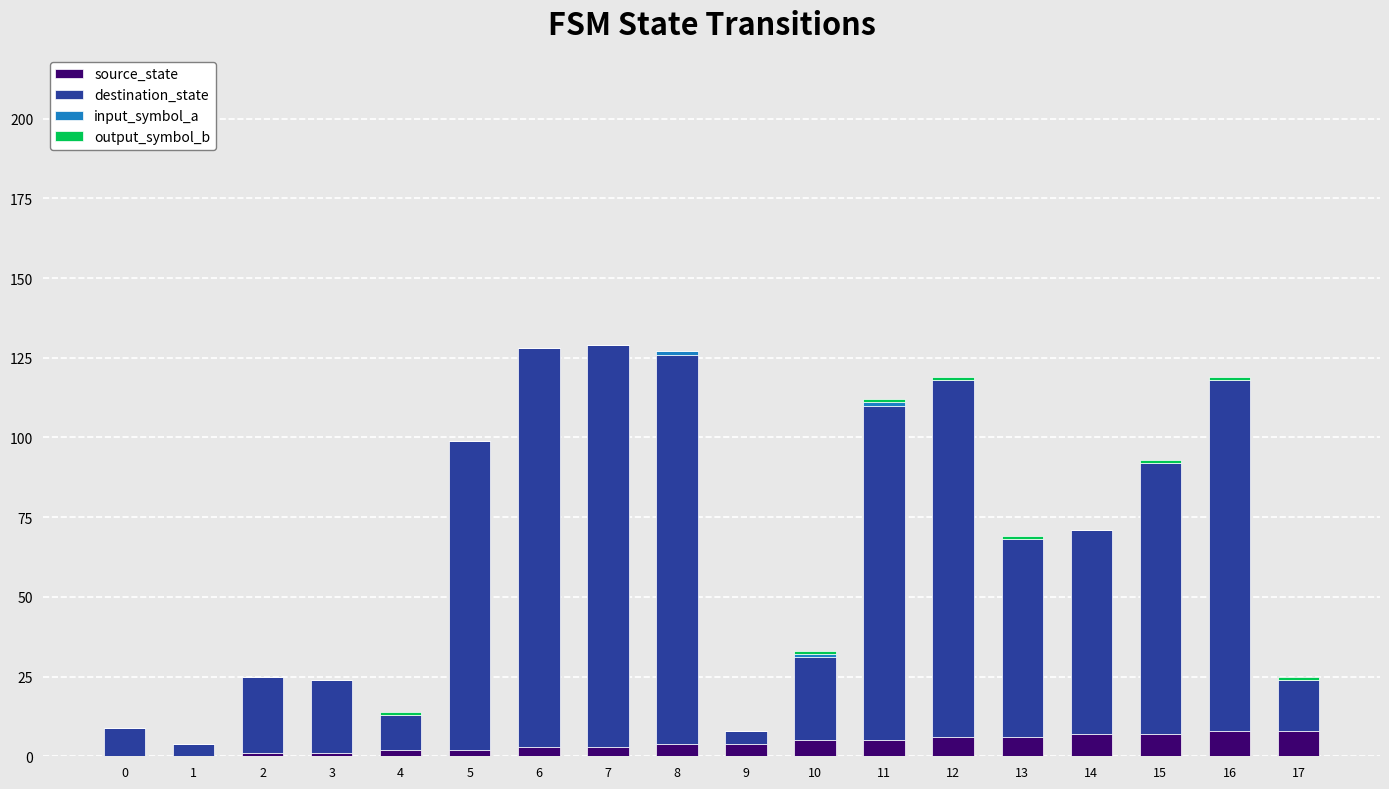

The value of source_state at 1 is 0. True or false?

True